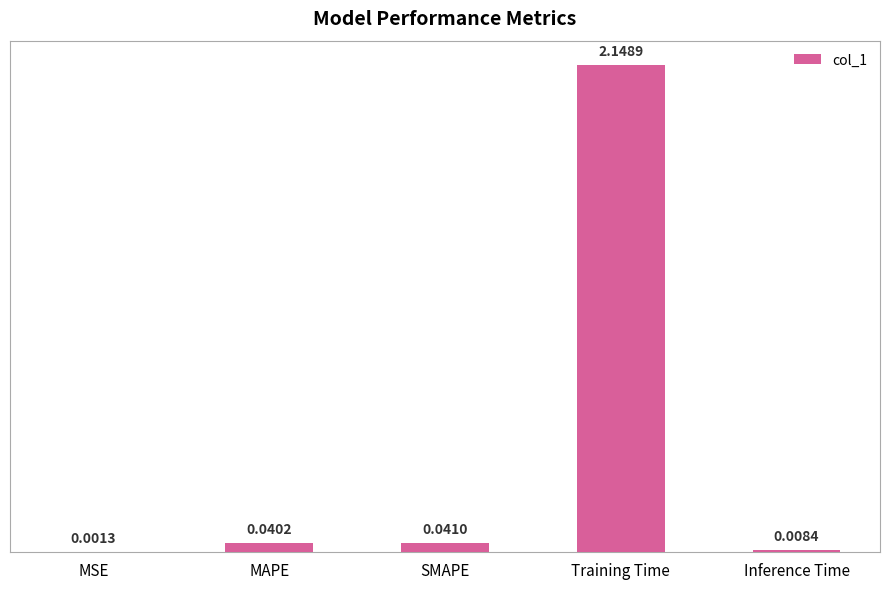

Which has a higher value, Inference Time or Training Time?

Training Time